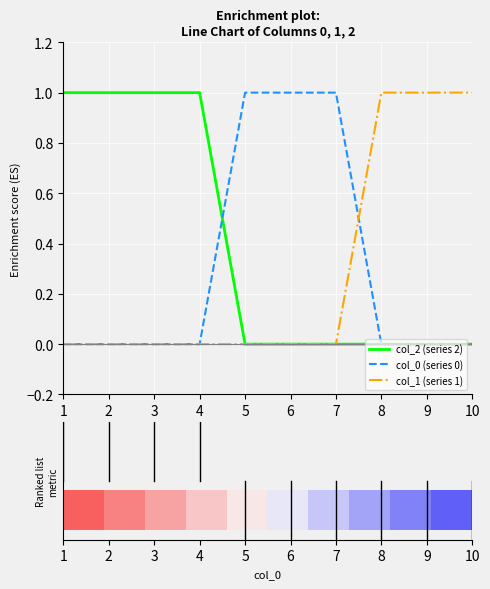

Which series has the largest total across all categories?

col_2 (series 2)